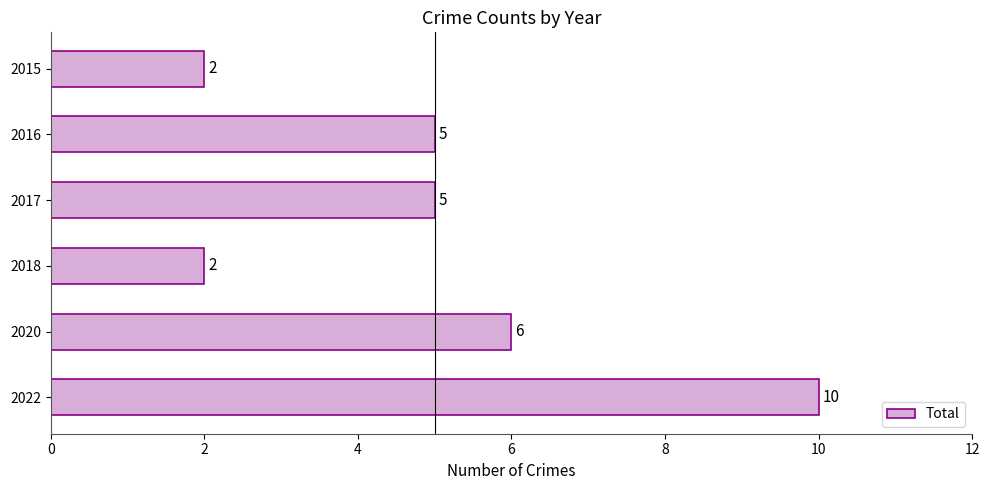

How many categories are shown in the chart?

6